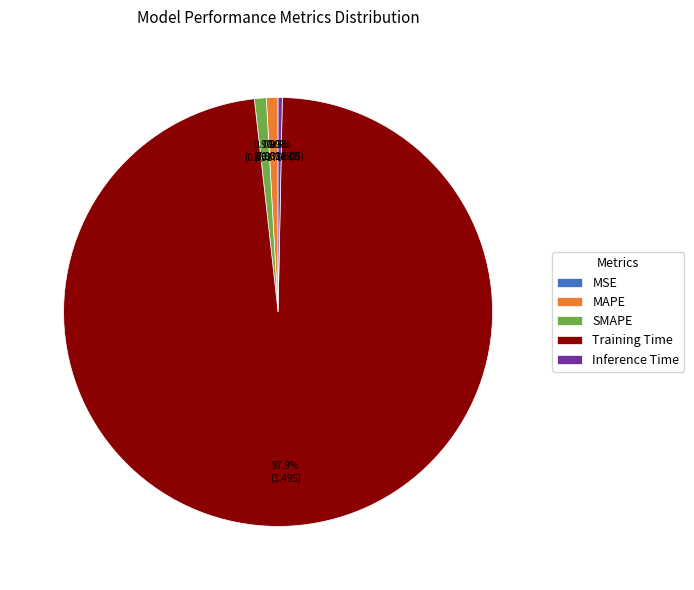

Does Training Time represent more than half of the total?

Yes